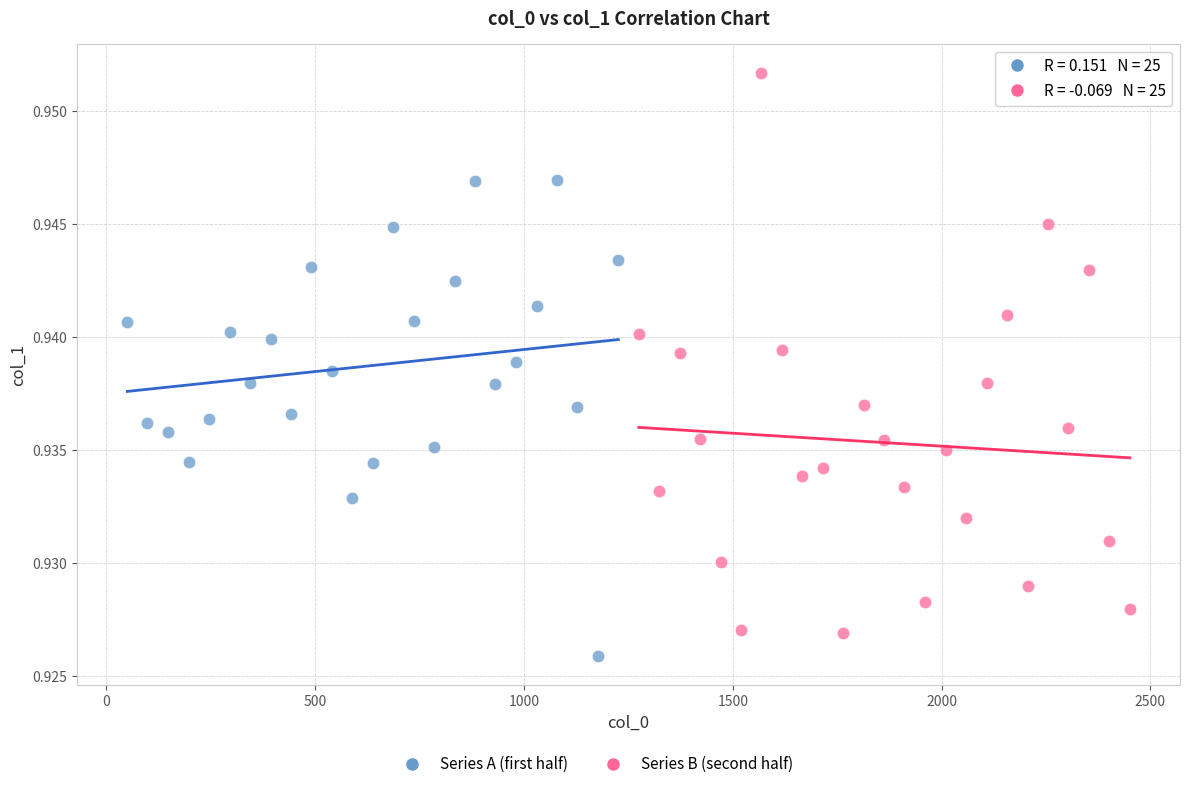

Which series reaches the maximum Y coordinate?

Series B (second half)